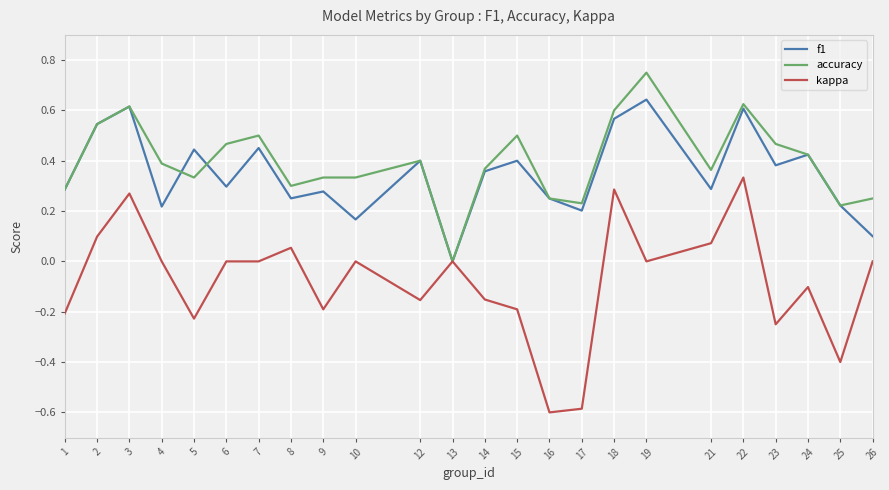

Which category has the highest value across all series?

19